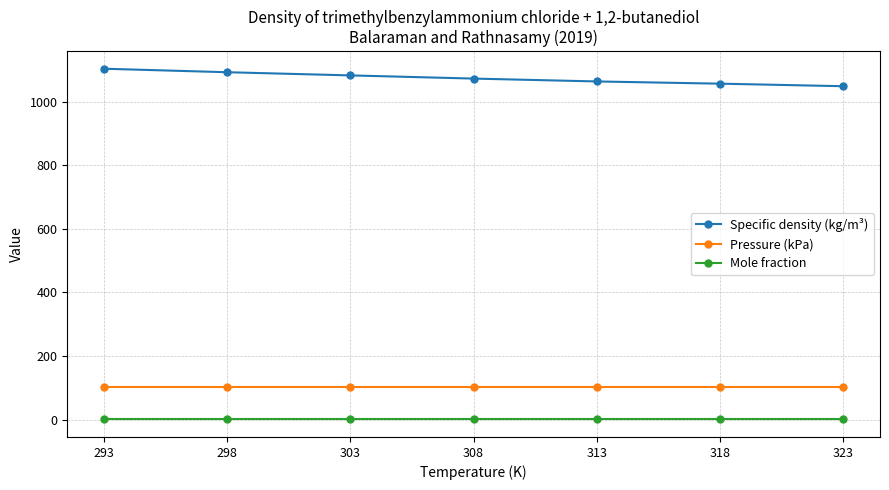

Does the chart display data point markers on the line(s)?

Yes